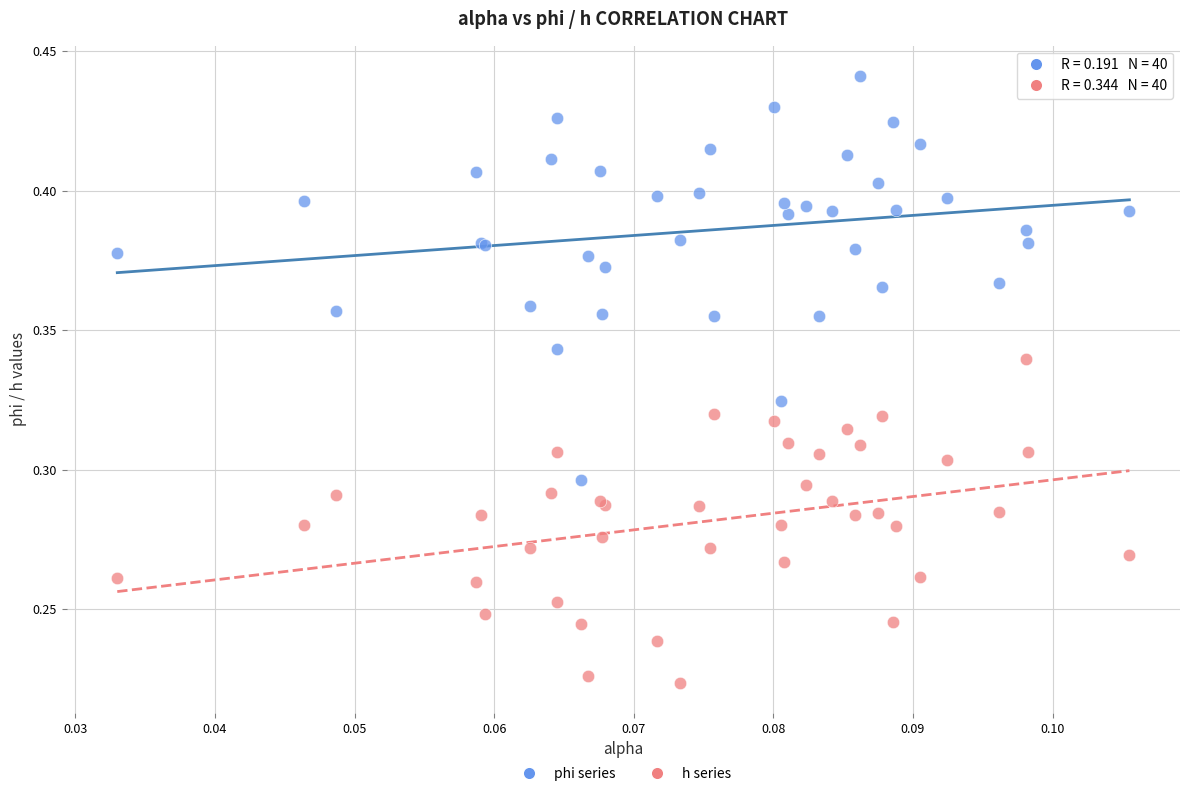

Which series contains the lowest Y value?

h series